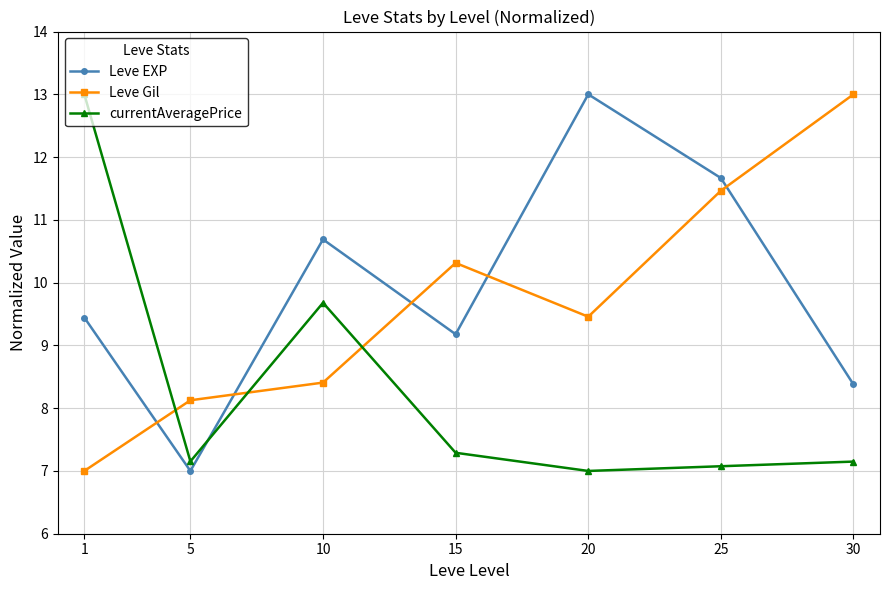

At 1, list the series in order from smallest to largest.

Leve Gil, Leve EXP, currentAveragePrice